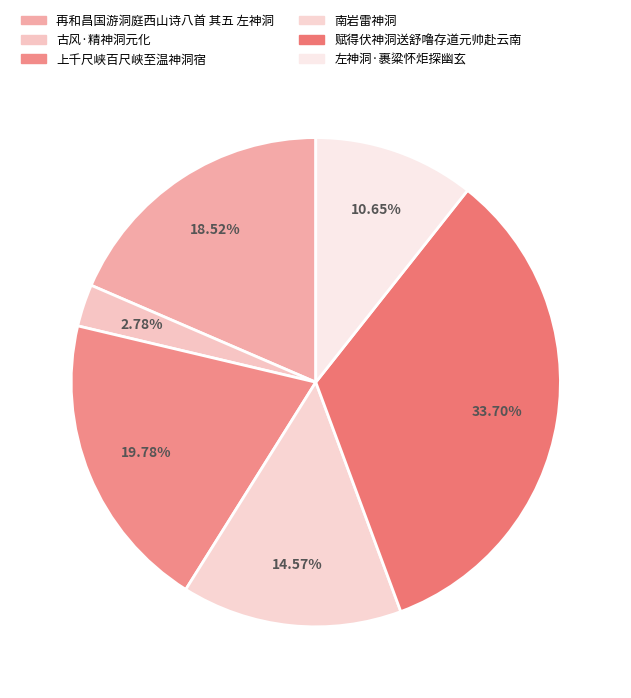

To the nearest percent, what is the difference between the 南岩雷神洞 and 再和昌国游洞庭西山诗八首 其五 左神洞 slice percentages?

4%